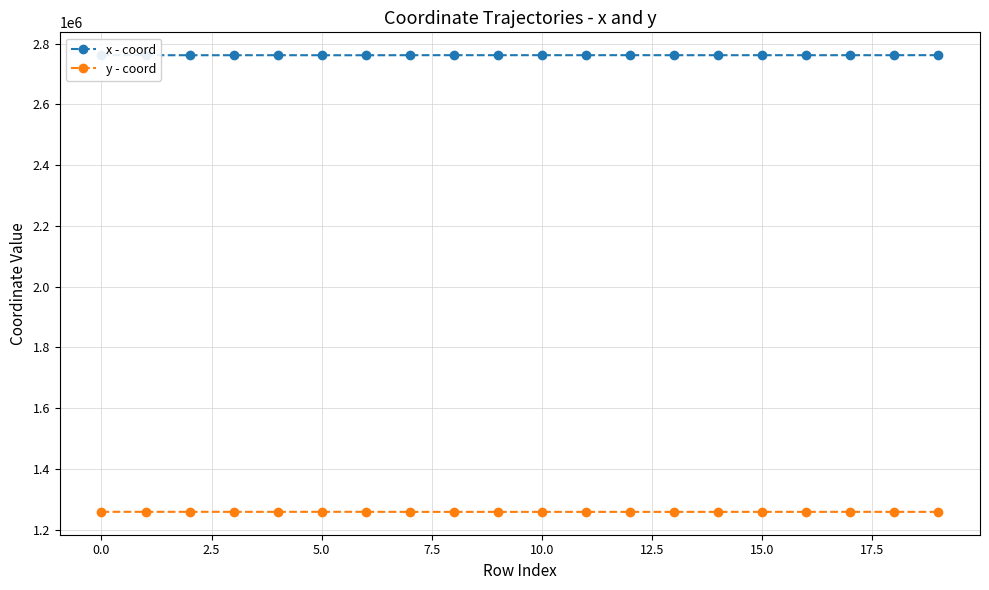

Rank the series by their average value, from lowest to highest.

y - coord, x - coord